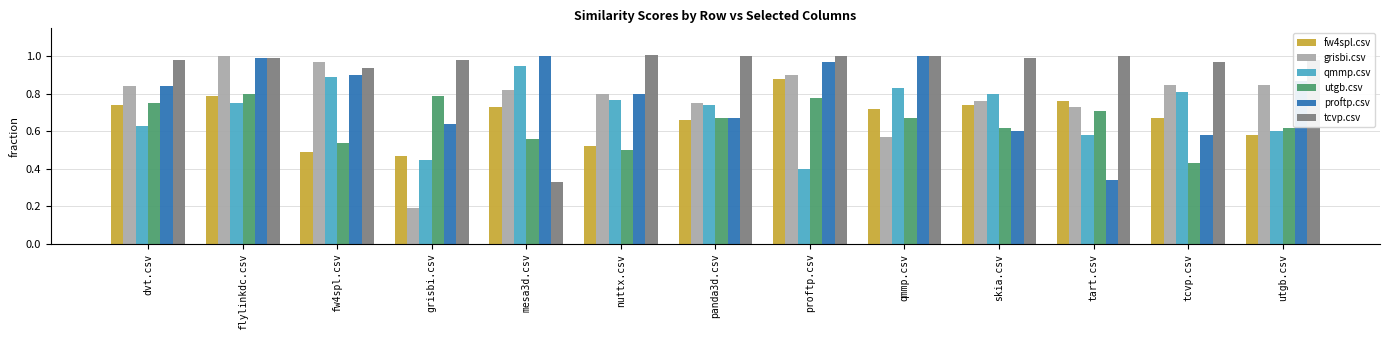

Between proftp.csv and utgb.csv, which series saw the biggest shift?

fw4spl.csv